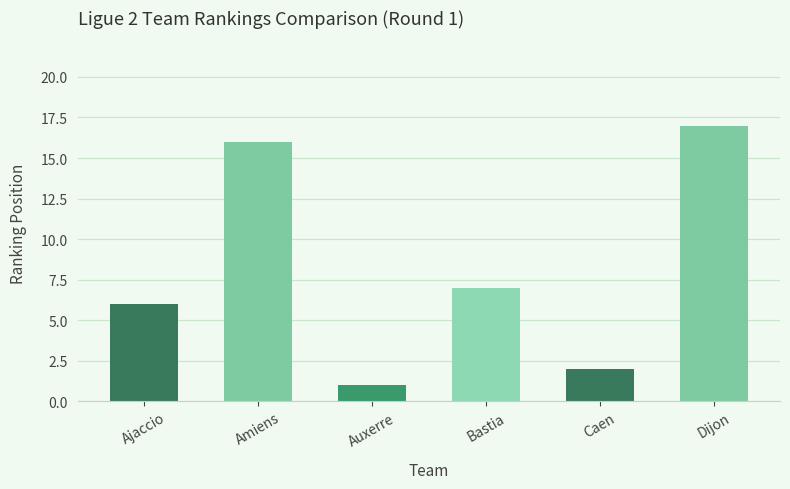

What is the difference between the values at Auxerre and Dijon?

16